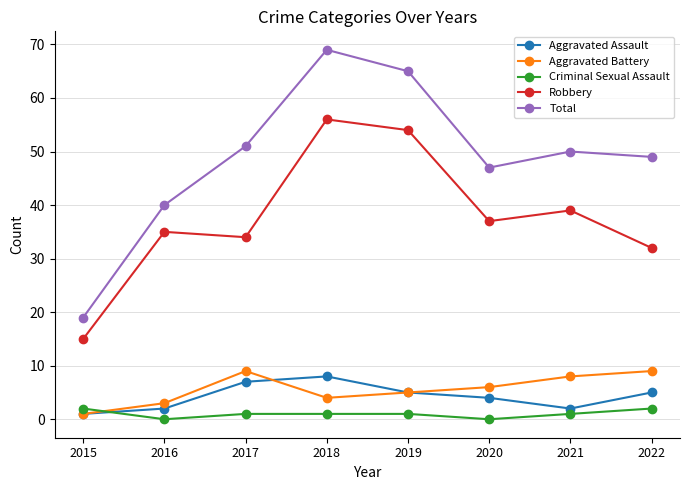

What is the value of the Aggravated Assault point at the 3rd from the left?

7